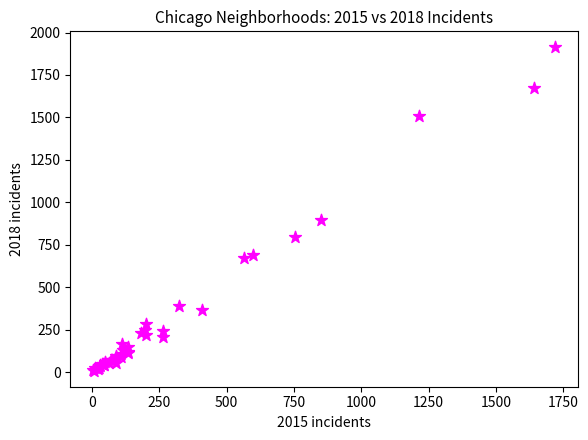

What Y value in the scatter plot is closest to 960?

898